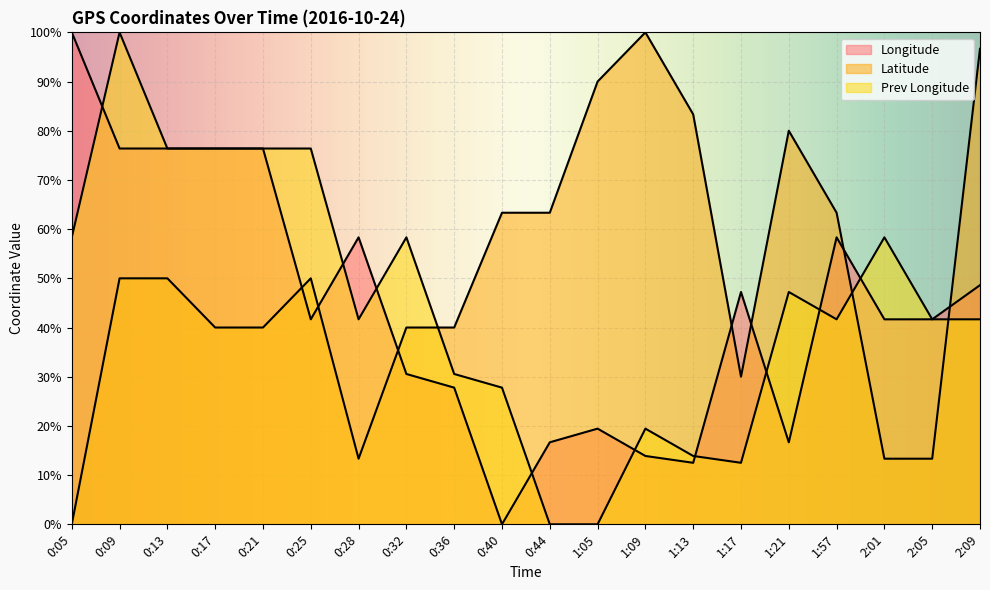

True or false: Prev Longitude has a value of 12.5 at 1:17.

True